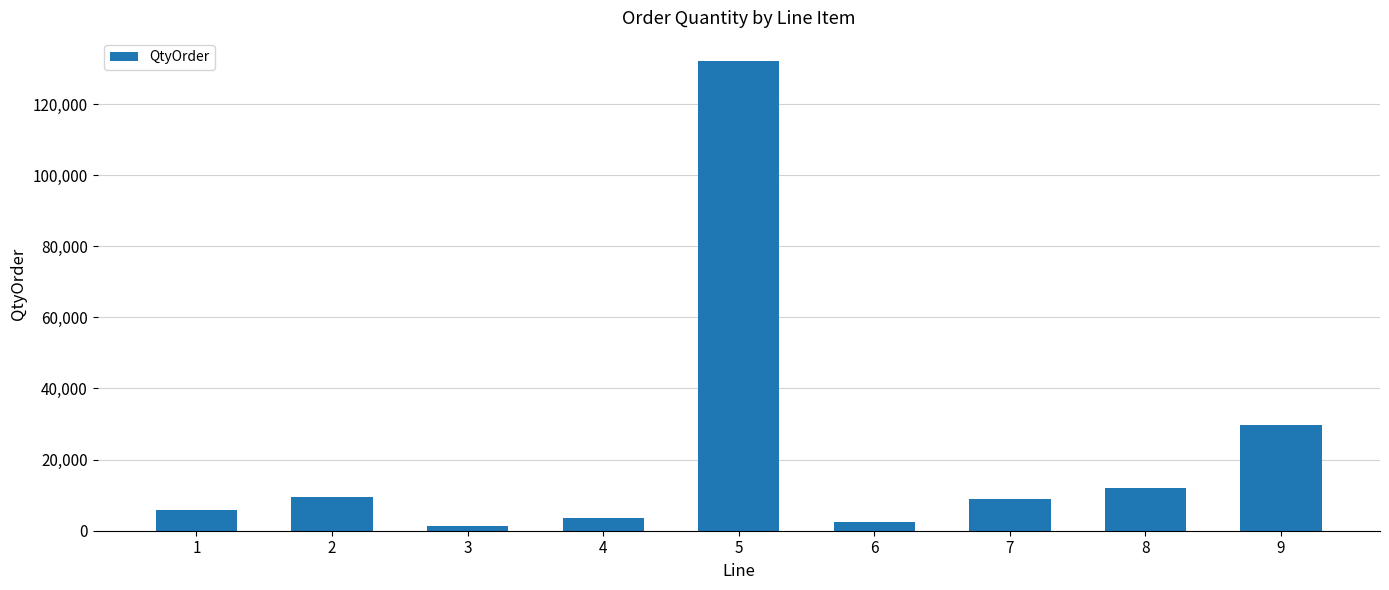

Which has a higher value, 8 or 1?

8